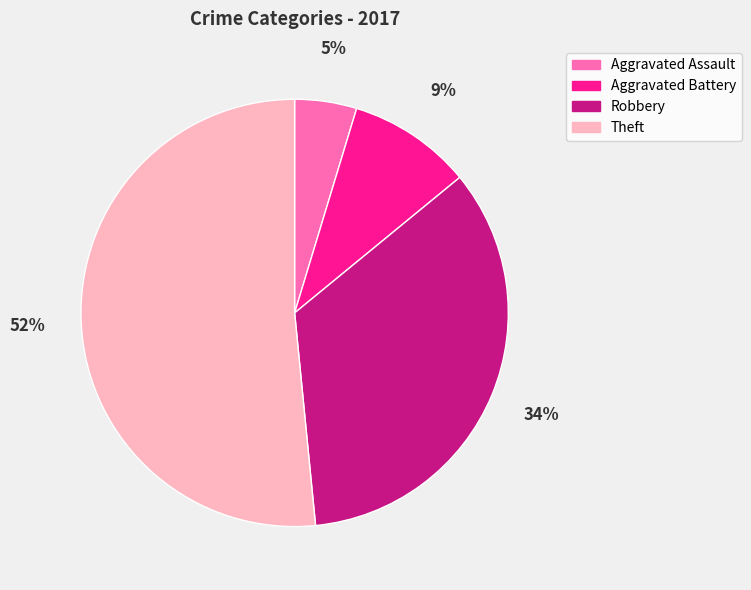

Does Theft represent more than half of the total?

Yes